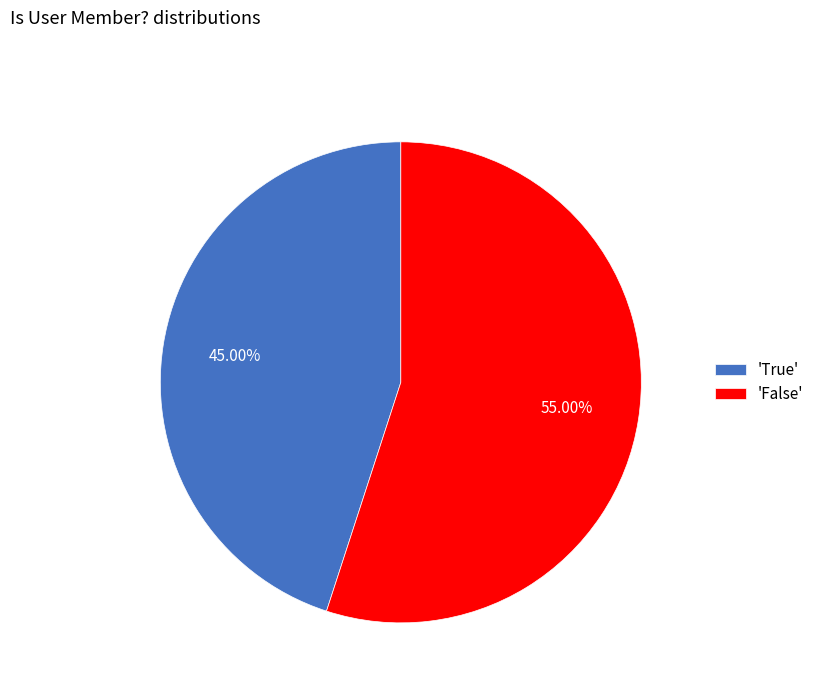

Rank the categories by value from highest to lowest.

'False', 'True'